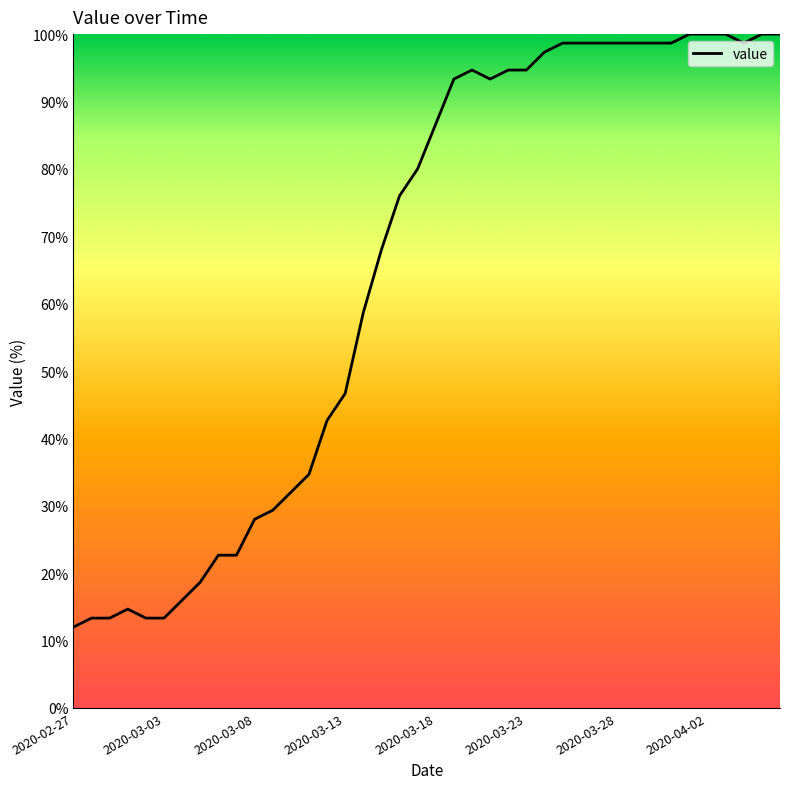

What is the difference between the maximum and minimum values?

88.0